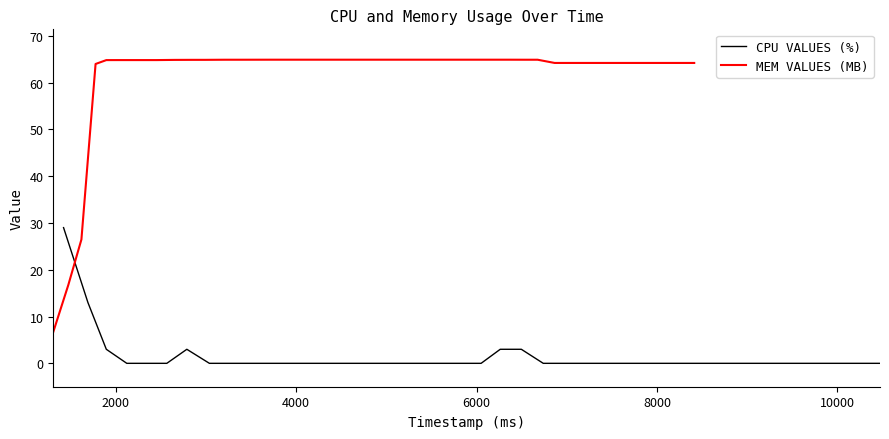

How many times do MEM VALUES (MB) and CPU VALUES (%) cross each other?

1